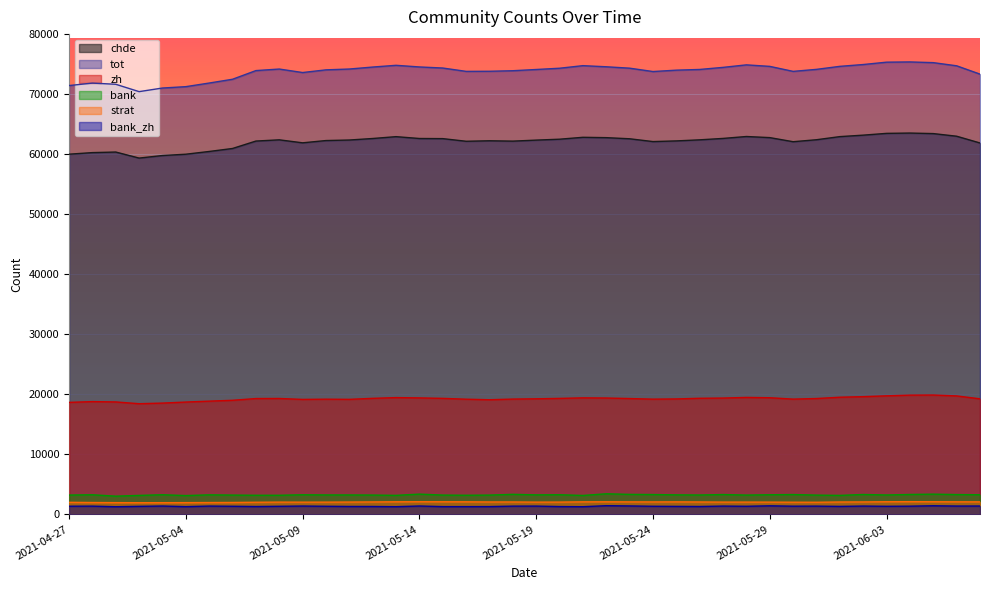

At which category is the sum across all series the highest?

2021-06-04